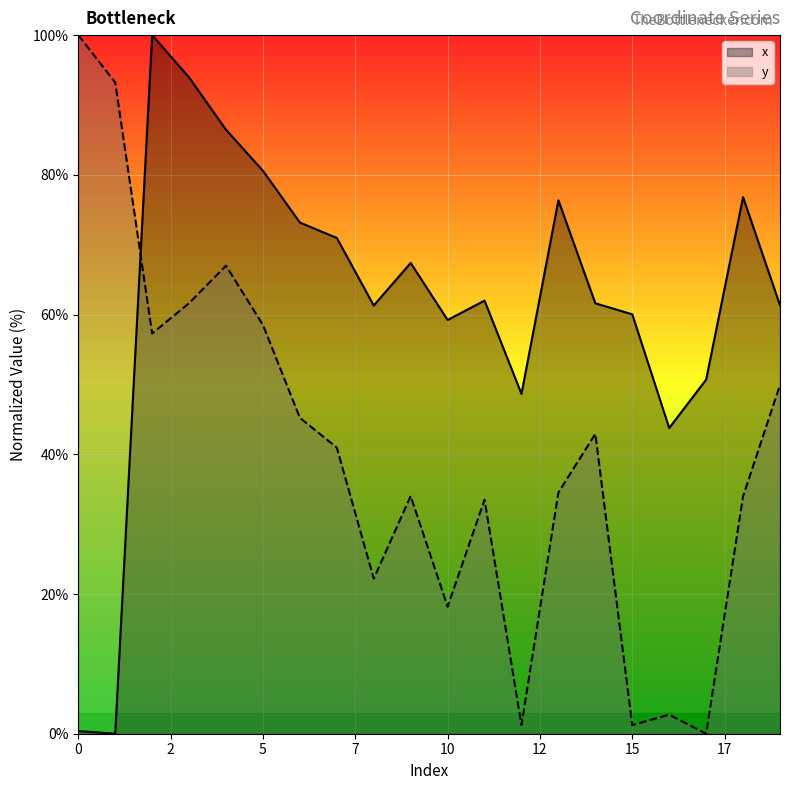

What is the difference between the maximum and minimum values in the y series?

100.0